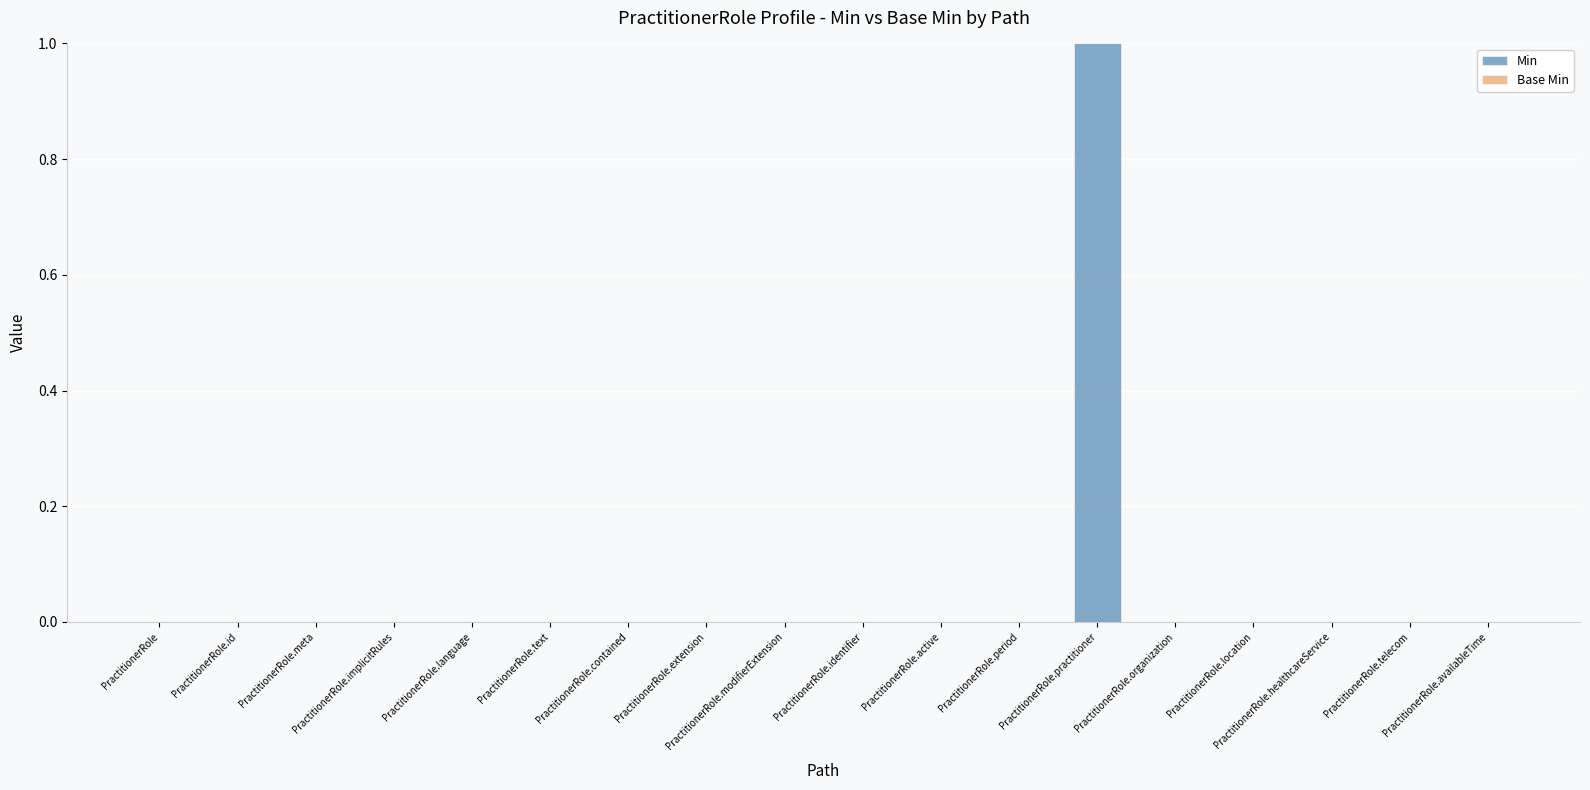

Are the bars horizontal?

No